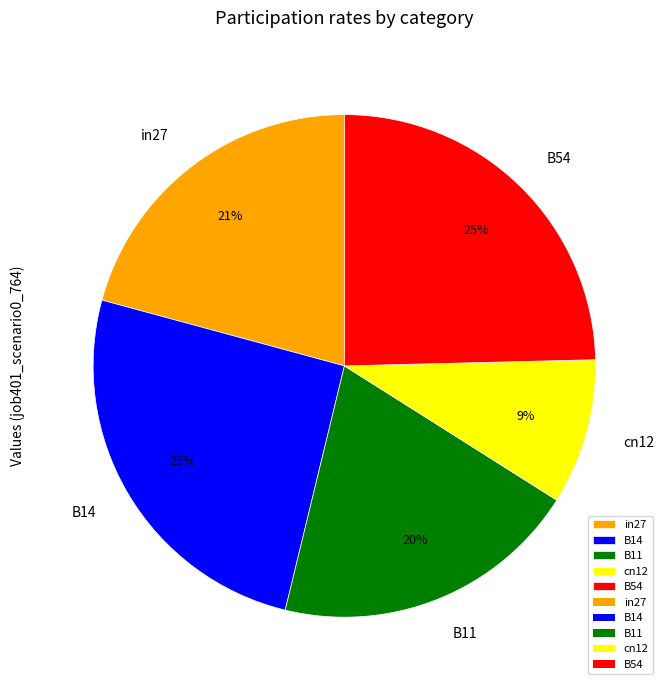

The in27 slice represents 21% of the pie. True or false?

True